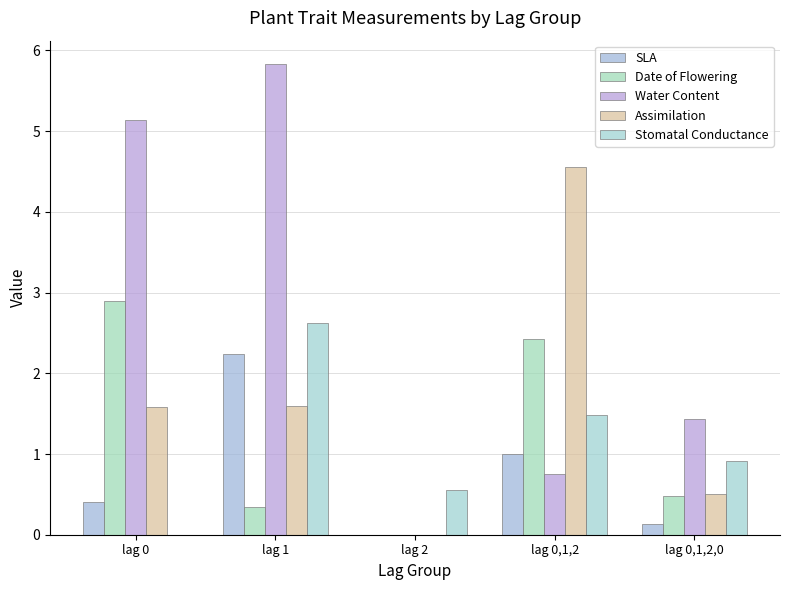

Where is Water Content nearest to the value 2?

lag 0,1,2,0